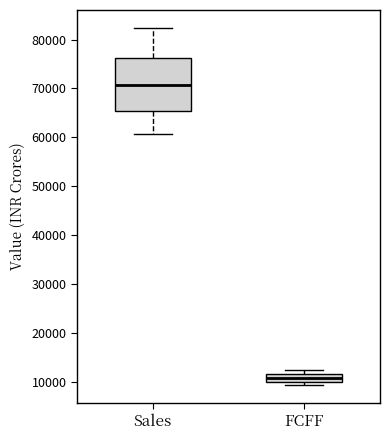

Reading left to right, transcribe this box plot: for each box, give where its median line is, the range the box spans, and where its two whiskers end, as read against the y-axis. The values are not printed on the chart, so give them approximately, as read against the axis.

Sales: median 71000, box 65000 to 76000, whiskers 61000 to 82000
FCFF: median 11000, box 10000 to 12000, whiskers 9000 to 12000 (above the box's upper edge)